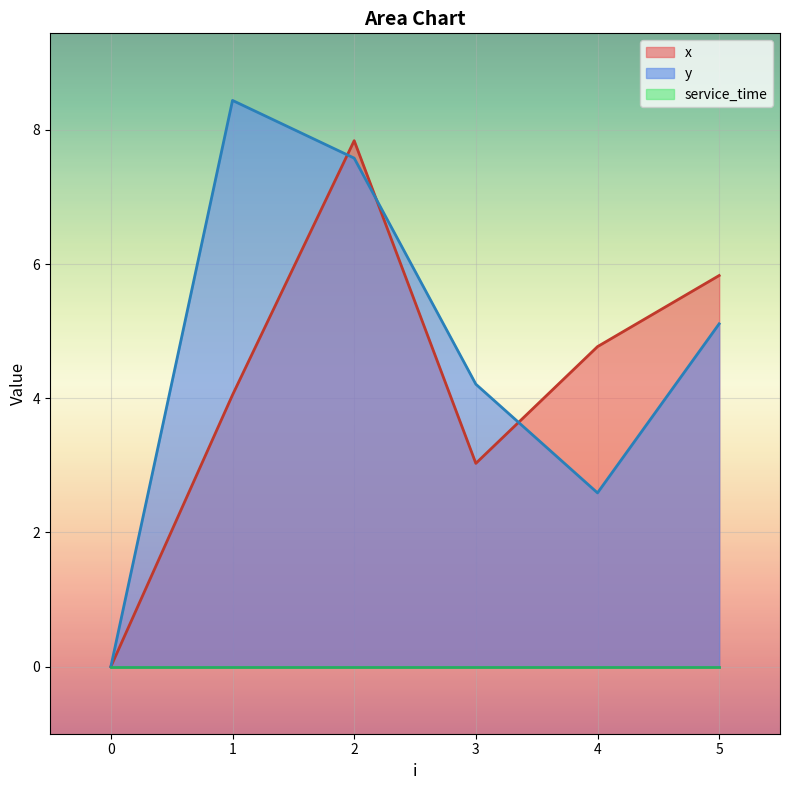

Does the chart display data point markers on the line(s)?

No